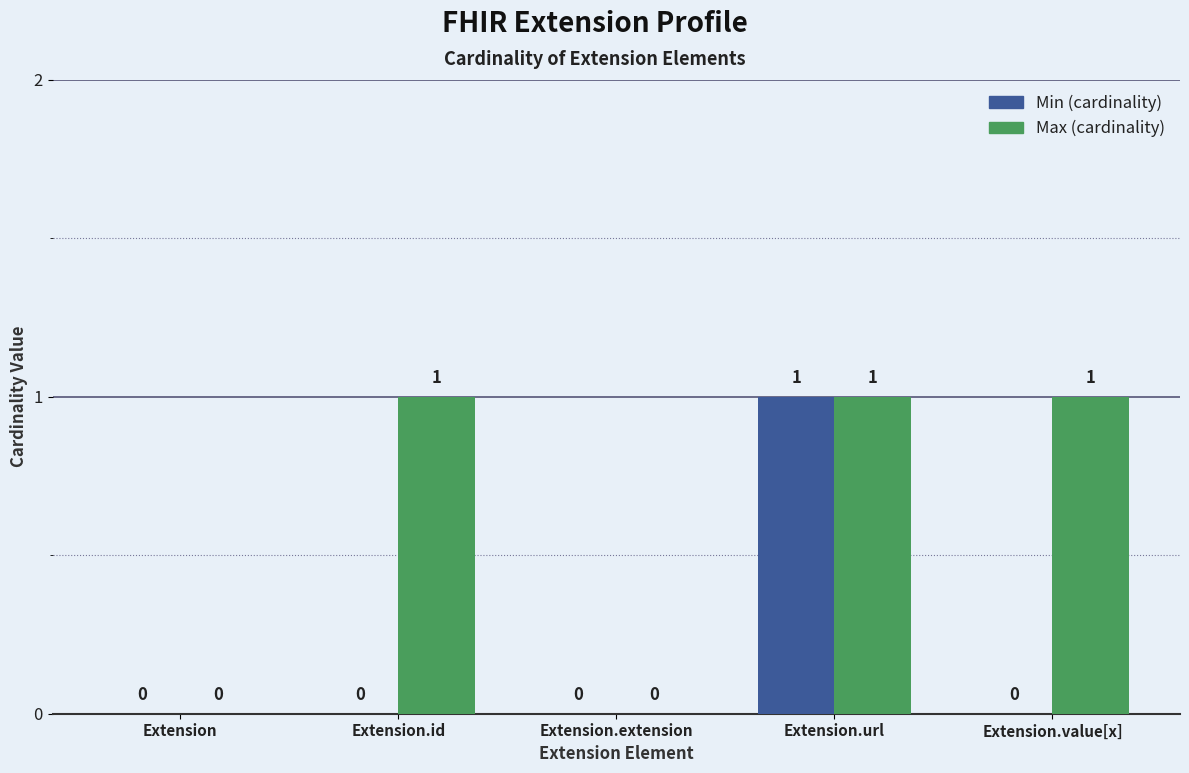

At which category is the sum across all series the highest?

Extension.url